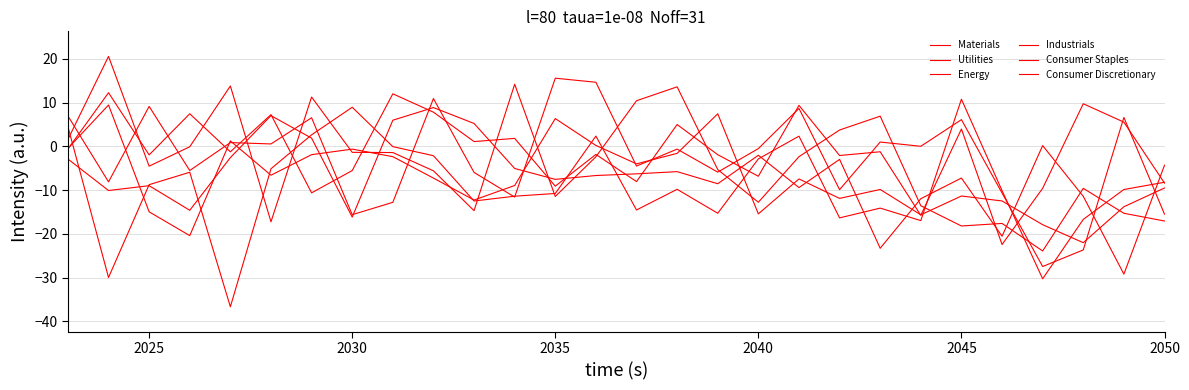

In Industrials, how many points are lower than both neighbors (excluding endpoints)?

8